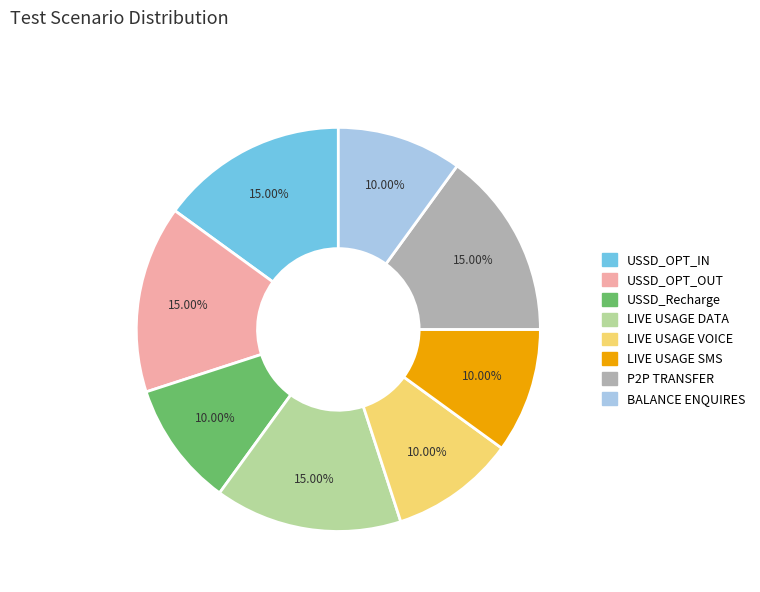

Is there any slice that represents more than half of the pie?

No